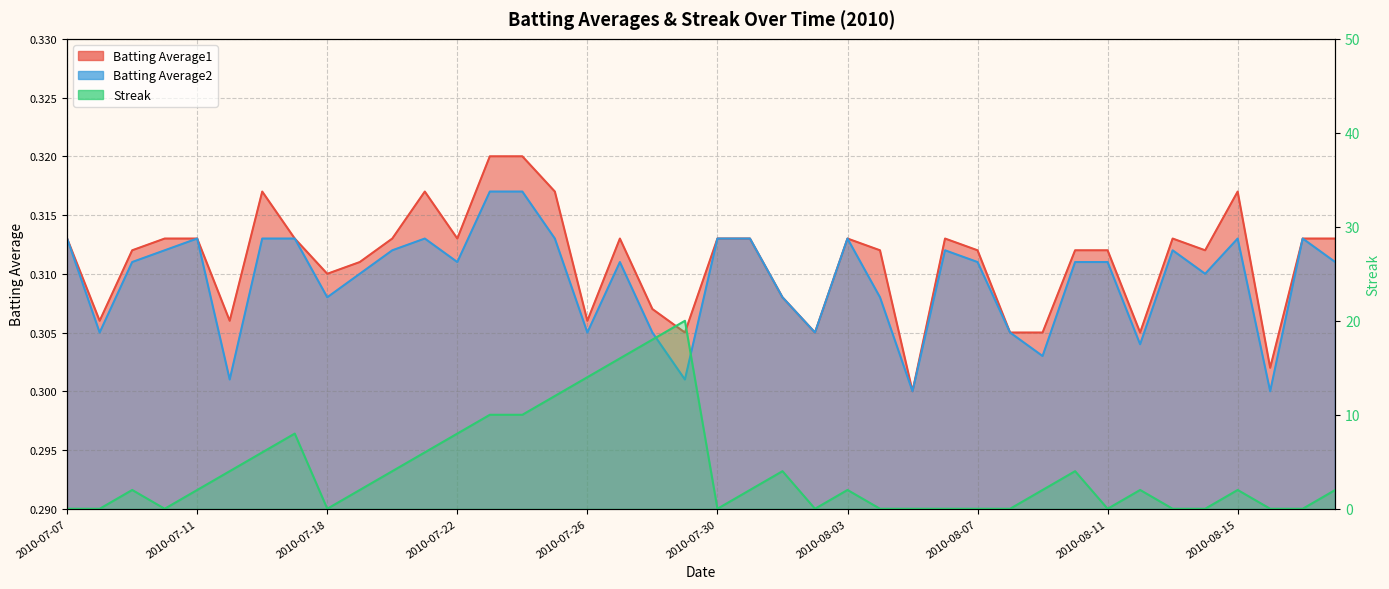

Rank the categories by Batting Average2 value from highest to lowest.

2010-07-23, 2010-07-24, 2010-07-07, 2010-07-11, 2010-07-16, 2010-07-17, 2010-07-21, 2010-07-25, 2010-07-30, 2010-07-31, 2010-08-03, 2010-08-15, 2010-08-17, 2010-07-10, 2010-07-20, 2010-08-06, 2010-08-13, 2010-07-09, 2010-07-22, 2010-07-27, 2010-08-07, 2010-08-10, 2010-08-11, 2010-08-18, 2010-07-19, 2010-08-14, 2010-07-18, 2010-08-01, 2010-08-04, 2010-07-08, 2010-07-26, 2010-07-28, 2010-08-02, 2010-08-08, 2010-08-12, 2010-08-09, 2010-07-15, 2010-07-29, 2010-08-05, 2010-08-16